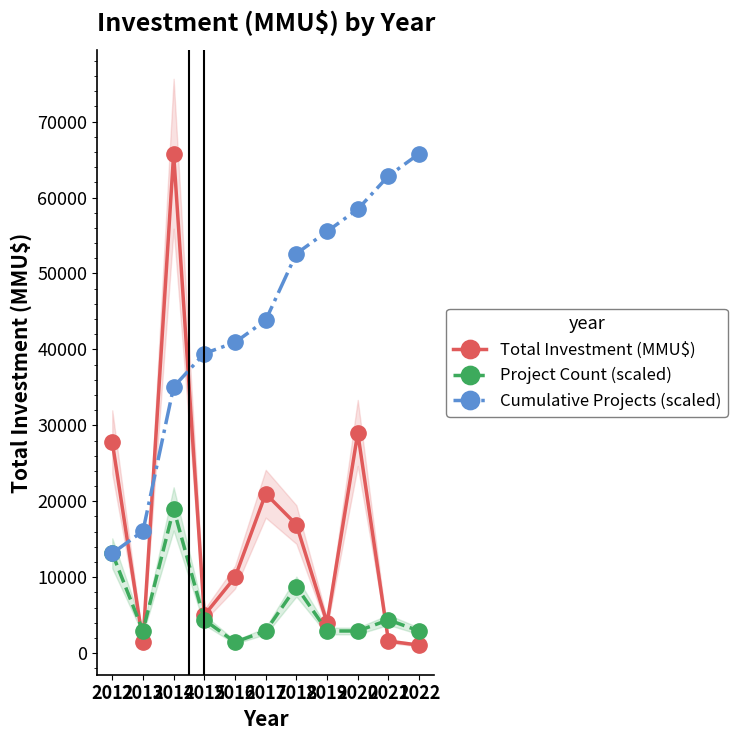

True or false: Cumulative Projects (scaled) has more than 2 interior local peaks.

False